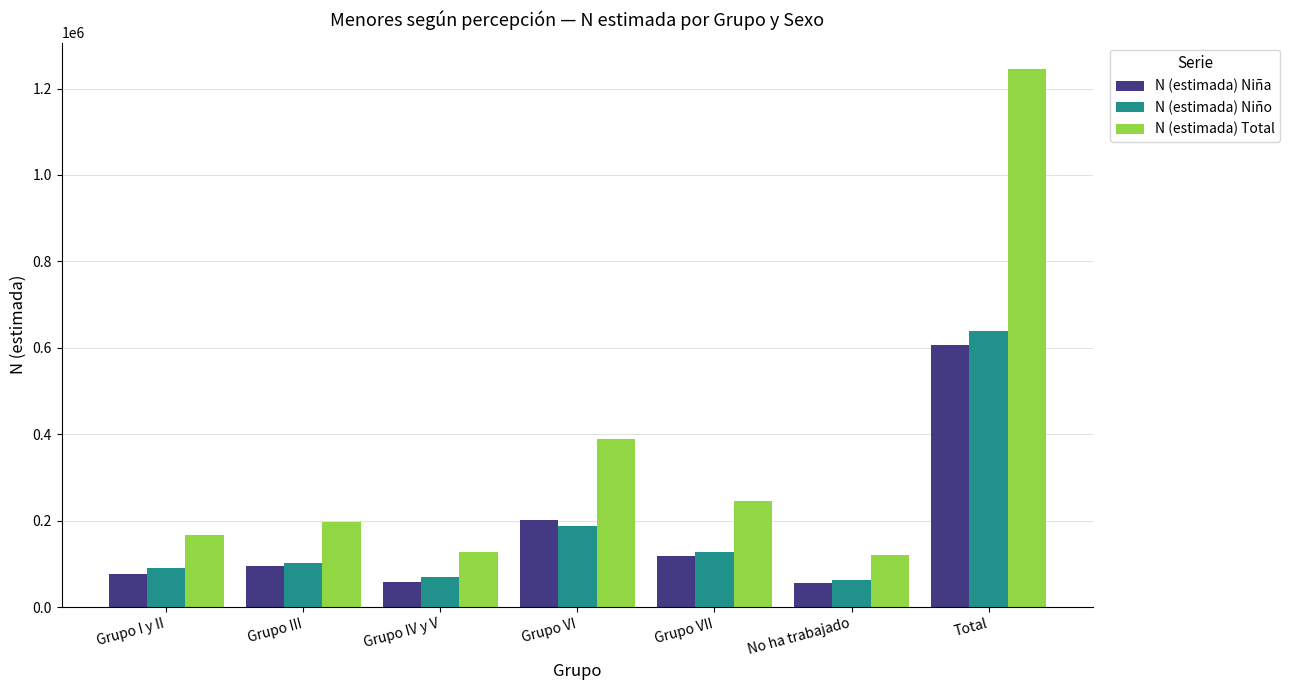

Which series has the largest total across all categories?

N (estimada) Total